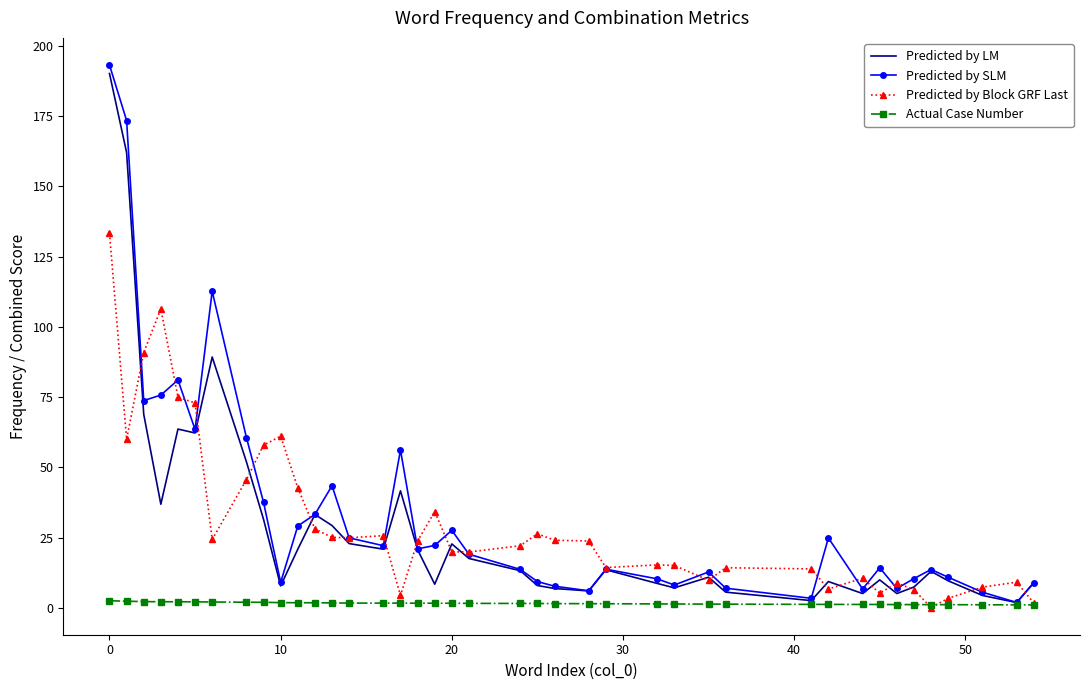

What is the maximum value for Predicted by Block GRF Last?

133.4